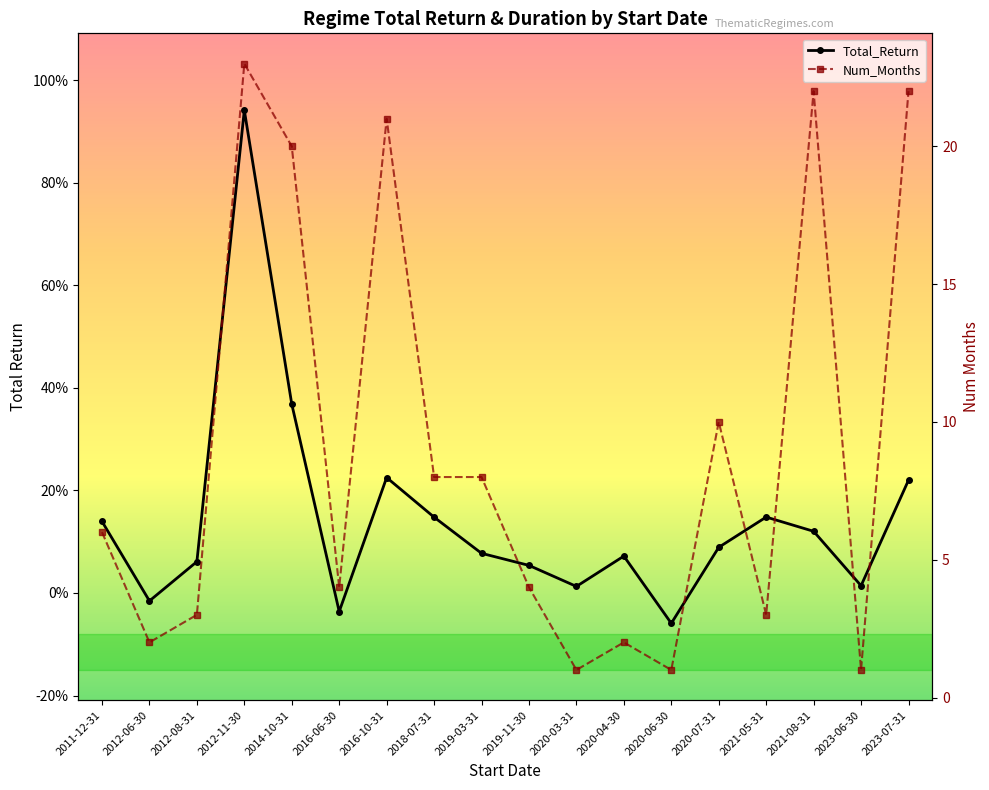

True or false: Total_Return and Num_Months cross at least once.

False